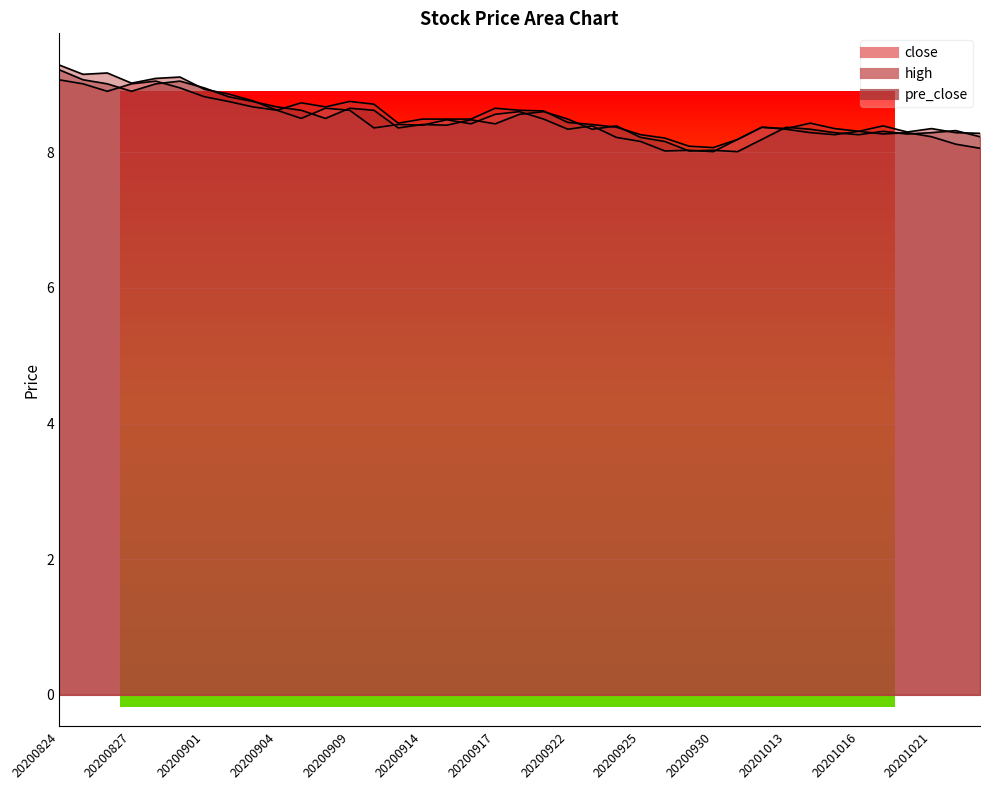

Reading left to right, list all the values displayed in this chart.

close: 20200824=9.1	20200825=9.0	20200826=8.9	20200827=9.0	20200828=9.1	20200831=8.9	20200901=8.8	20200902=8.8	20200903=8.7	20200904=8.6	20200907=8.5	20200908=8.7	20200909=8.6	20200910=8.4	20200911=8.4	20200914=8.4	20200915=8.5	20200916=8.4	20200917=8.6	20200918=8.6	20200921=8.5	20200922=8.3	20200923=8.4	20200924=8.2	20200925=8.2	20200928=8.0	20200929=8.0	20200930=8.0	20201009=8.2	20201012=8.4	20201013=8.3	20201014=8.3	20201015=8.3	20201016=8.3	20201019=8.3	20201020=8.3	20201021=8.2	20201022=8.1	20201023=8.1
high: 20200824=9.3	20200825=9.2	20200826=9.2	20200827=9.0	20200828=9.1	20200831=9.1	20200901=8.9	20200902=8.9	20200903=8.8	20200904=8.6	20200907=8.7	20200908=8.7	20200909=8.8	20200910=8.7	20200911=8.4	20200914=8.5	20200915=8.5	20200916=8.5	20200917=8.7	20200918=8.6	20200921=8.6	20200922=8.4	20200923=8.4	20200924=8.4	20200925=8.3	20200928=8.2	20200929=8.1	20200930=8.1	20201009=8.2	20201012=8.4	20201013=8.3	20201014=8.4	20201015=8.3	20201016=8.3	20201019=8.4	20201020=8.3	20201021=8.3	20201022=8.3	20201023=8.3
pre_close: 20200824=9.2	20200825=9.1	20200826=9.0	20200827=8.9	20200828=9.0	20200831=9.1	20200901=8.9	20200902=8.8	20200903=8.8	20200904=8.7	20200907=8.6	20200908=8.5	20200909=8.7	20200910=8.6	20200911=8.4	20200914=8.4	20200915=8.4	20200916=8.5	20200917=8.4	20200918=8.6	20200921=8.6	20200922=8.5	20200923=8.3	20200924=8.4	20200925=8.2	20200928=8.2	20200929=8.0	20200930=8.0	20201009=8.0	20201012=8.2	20201013=8.4	20201014=8.3	20201015=8.3	20201016=8.3	20201019=8.3	20201020=8.3	20201021=8.3	20201022=8.3	20201023=8.2